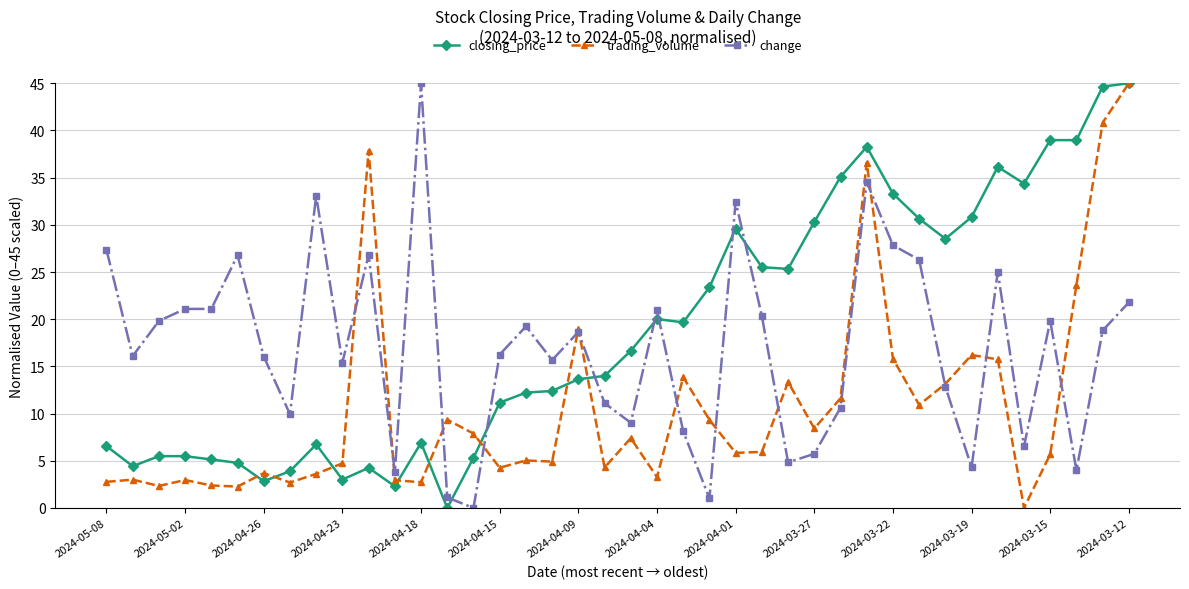

What is the value of the change point at the 24th from the left?

1.0